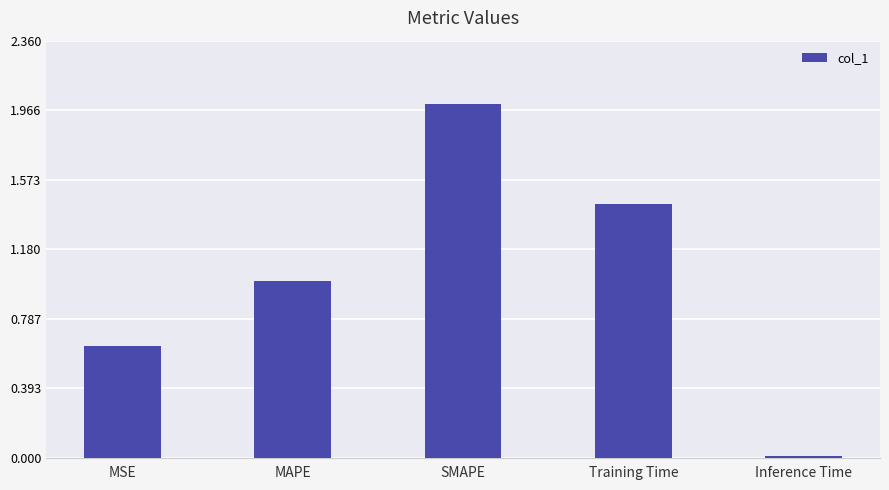

What is the label of the 4th bar from the right?

MAPE